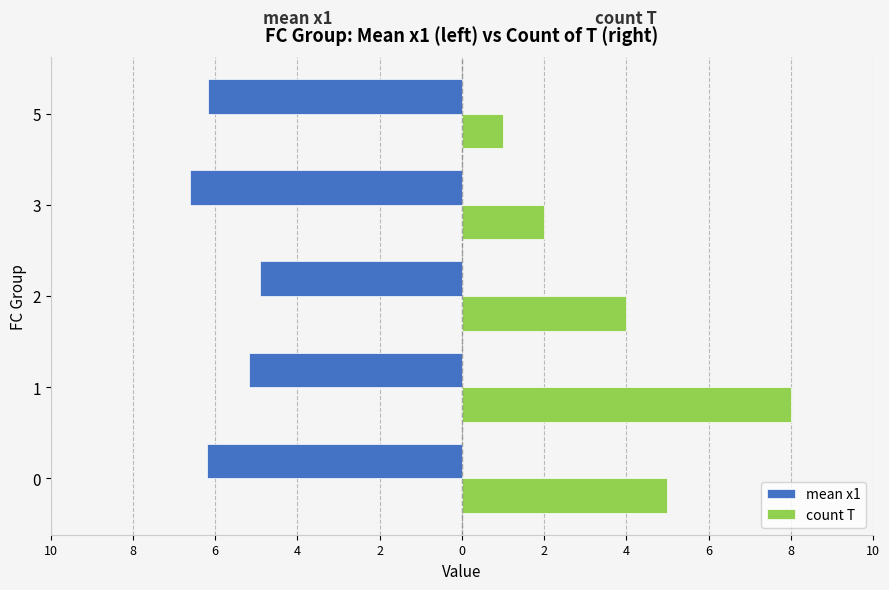

What are all the series names shown in the legend?

mean x1, count T